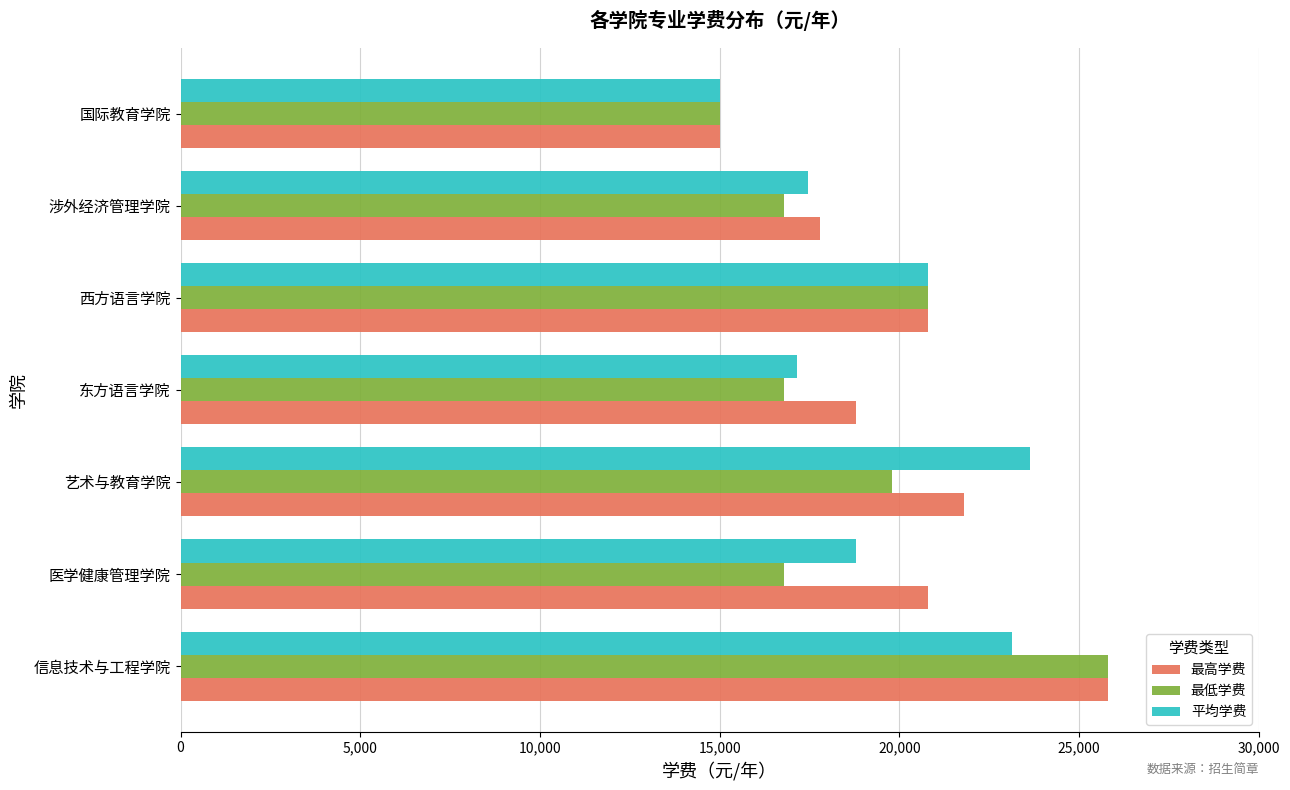

How many data points does each series have?

7